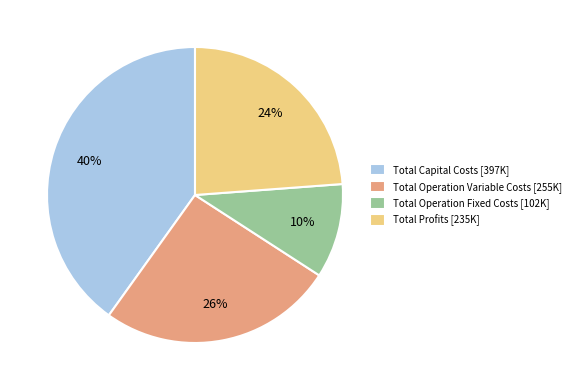

To the nearest percent, what is the difference between the largest and smallest slice percentages?

30%